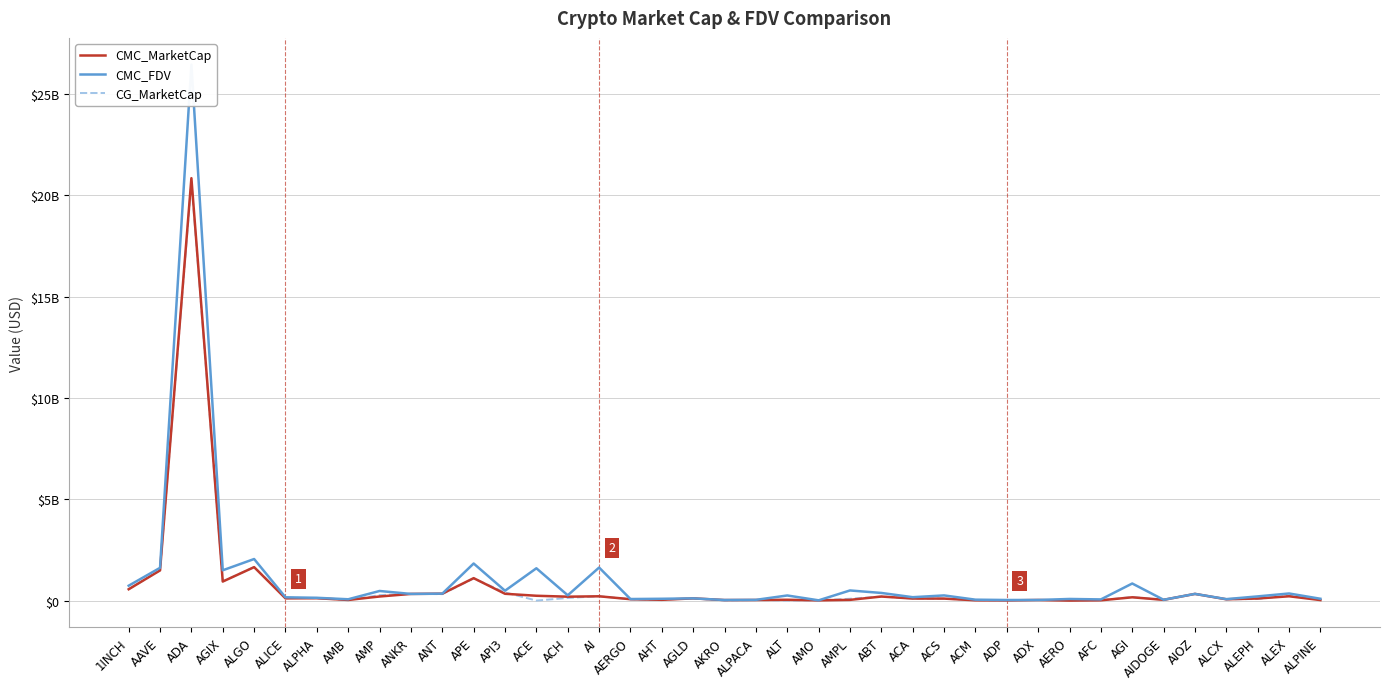

Count the number of data series in this chart.

3